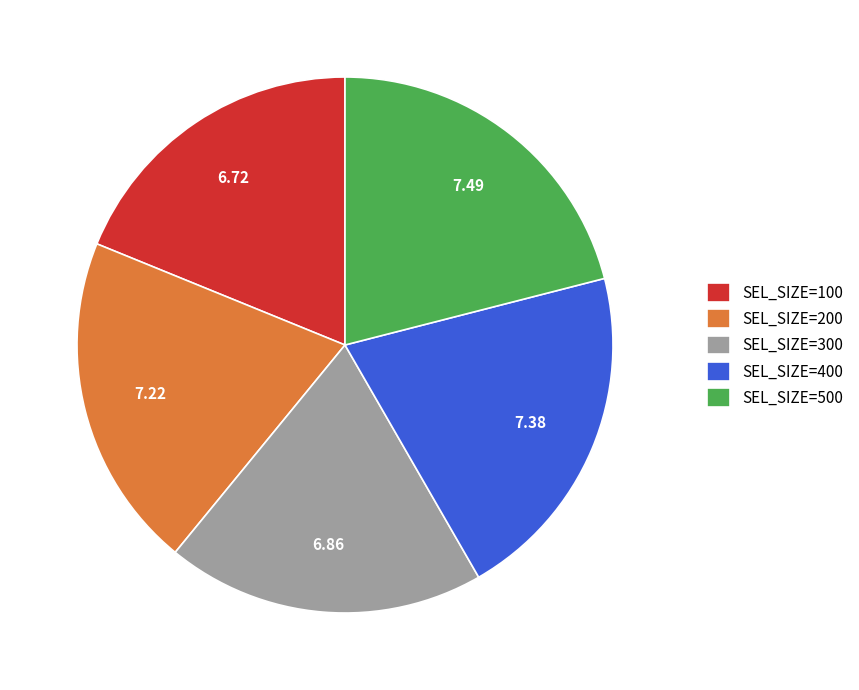

What is the ratio of the value at SEL_SIZE=100 to the value at SEL_SIZE=500?

0.9